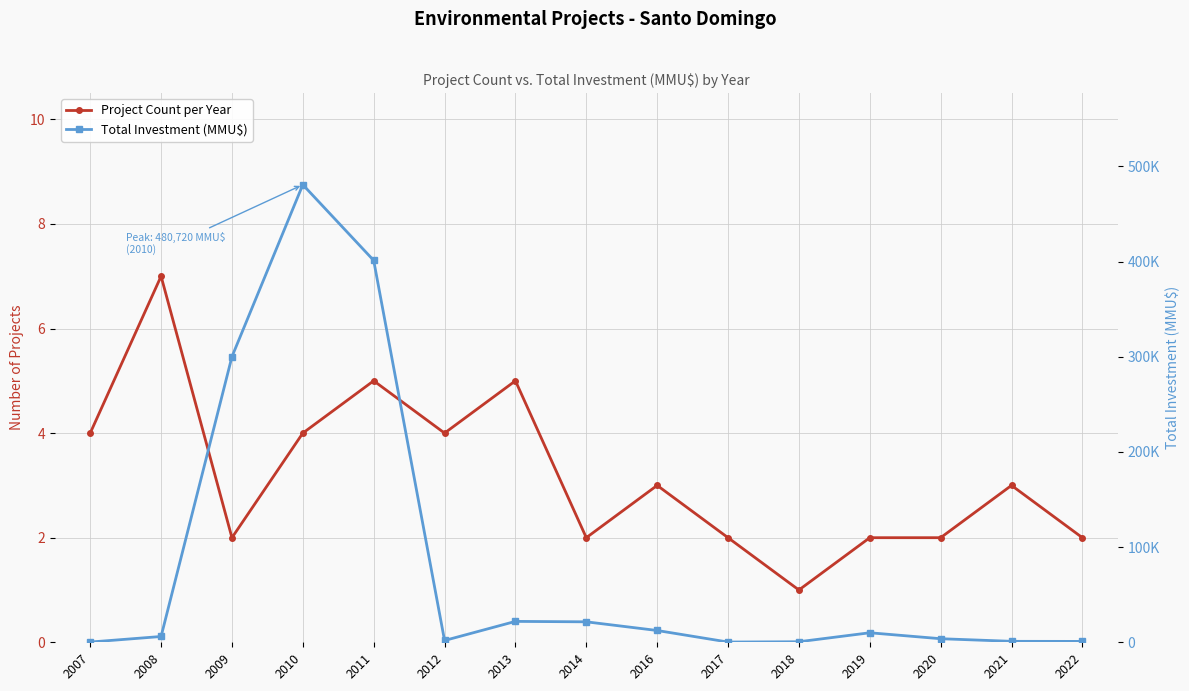

Is it true that Total Investment (MMU$) equals 250.0 at 2017?

True